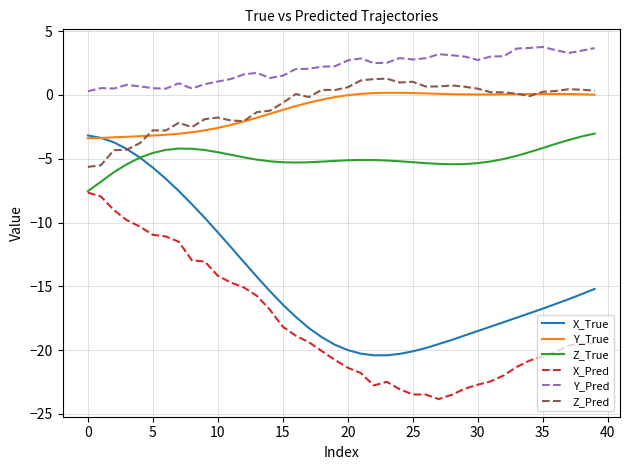

True or false: Y_True and X_Pred intersect in this chart.

False